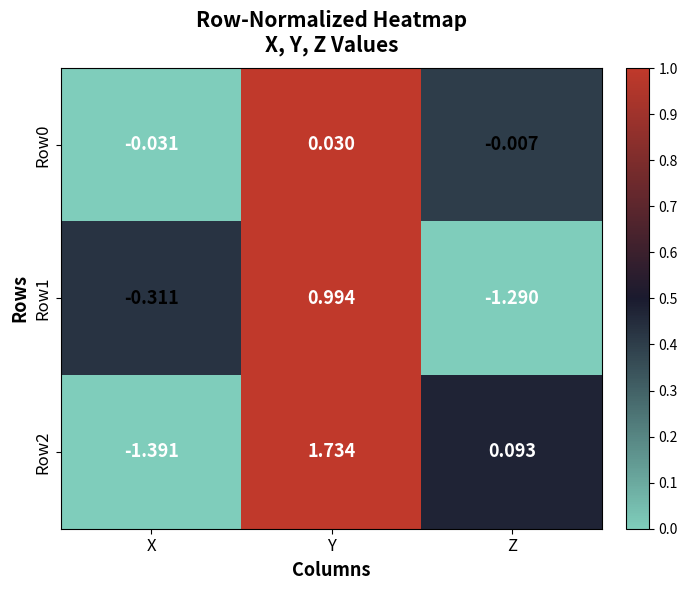

List the labels in order of Row2 value, largest first.

Y, Z, X